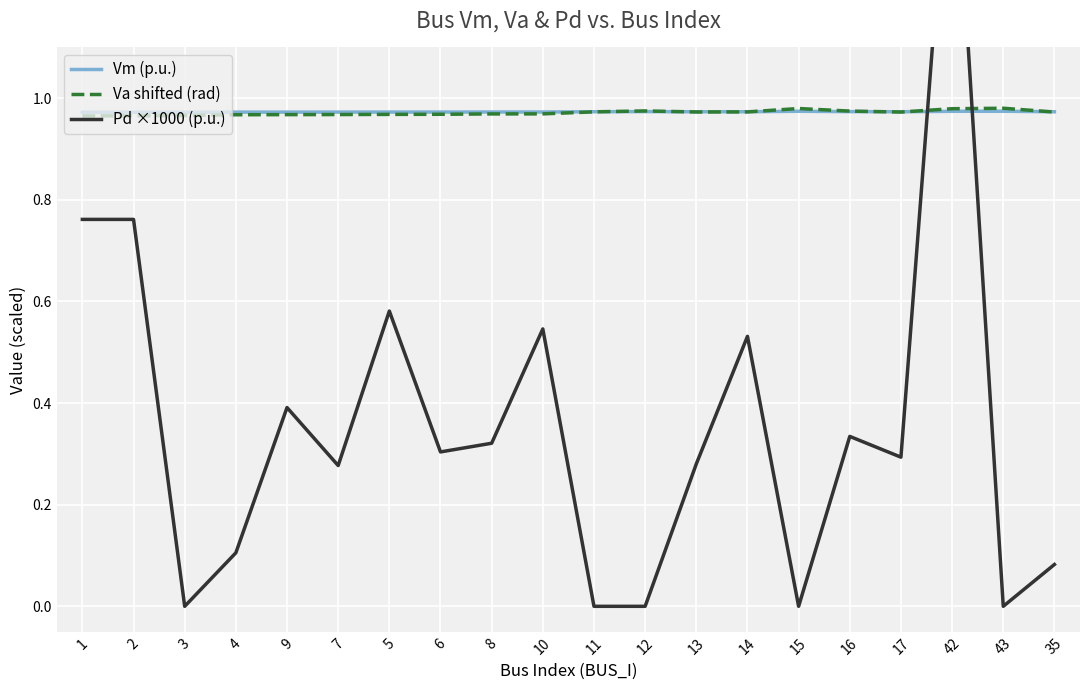

At how many categories does at least one series exceed 0?

20